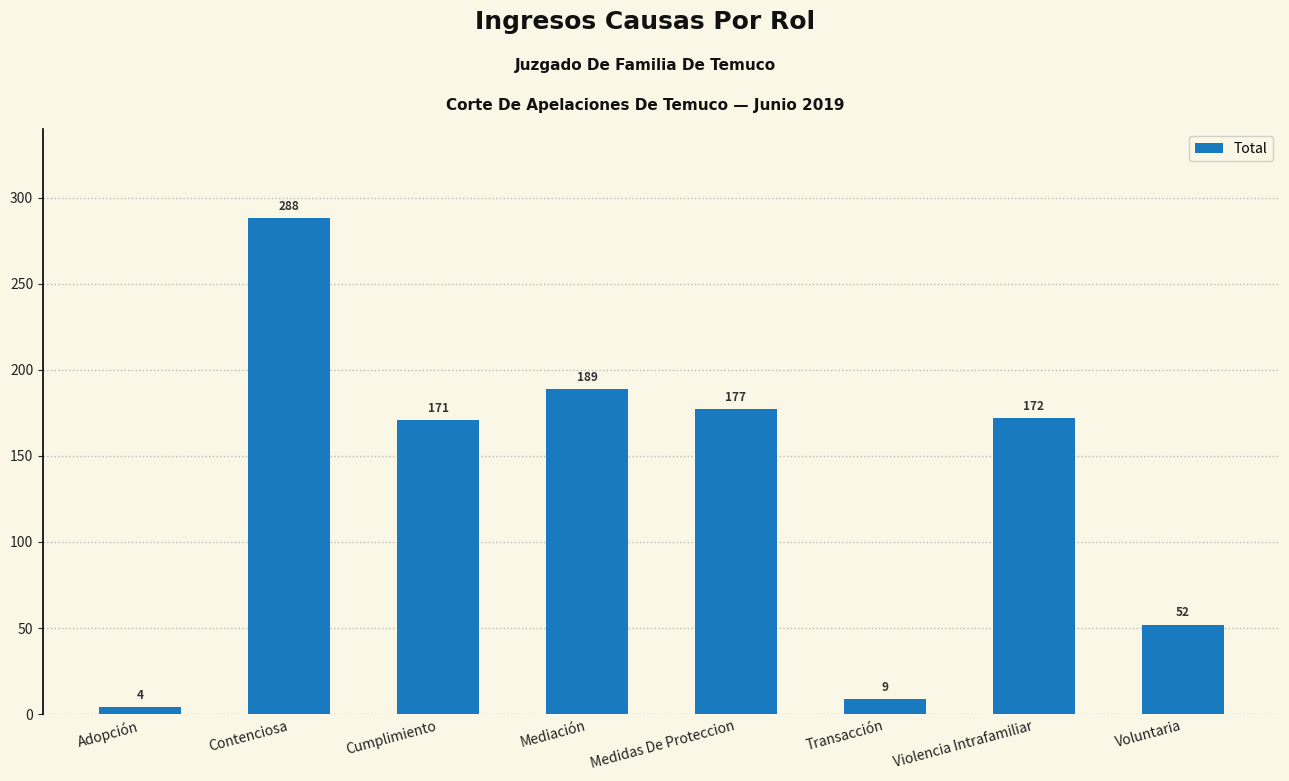

How many distinct data groups are displayed?

1